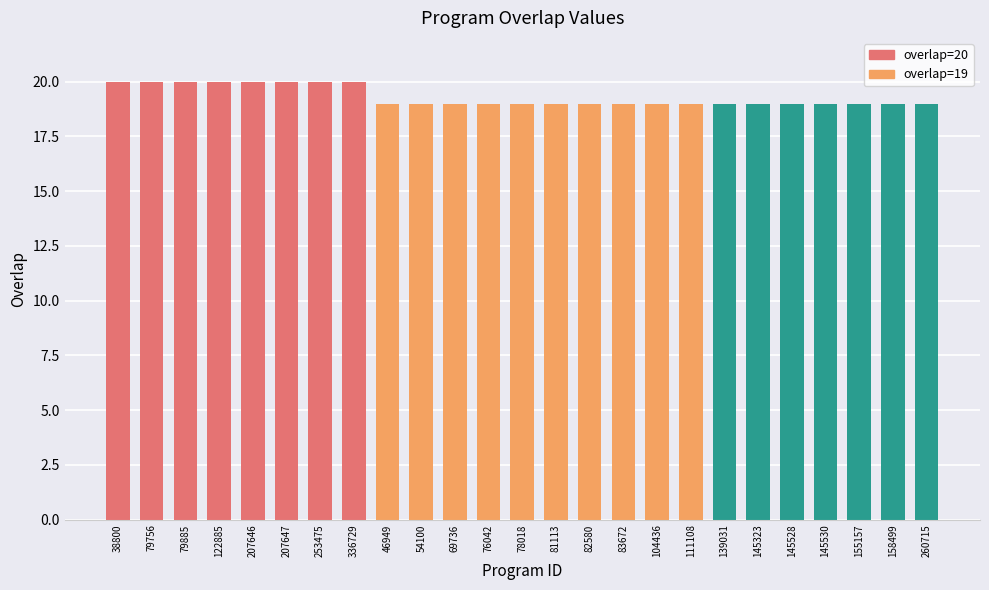

Which has a higher value, 207646 or 158499?

207646